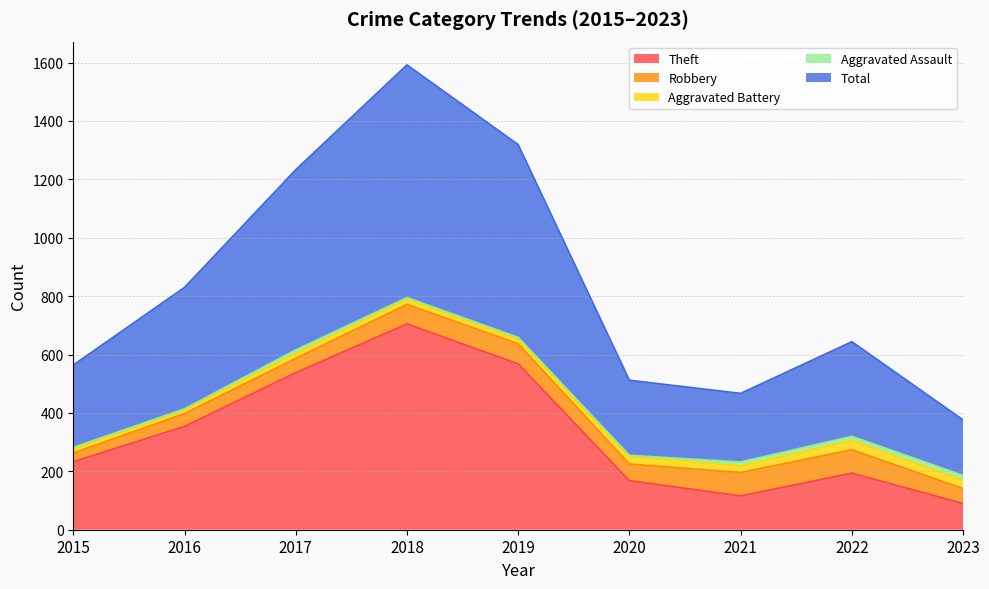

True or false: Aggravated Battery and Theft cross at least once.

False